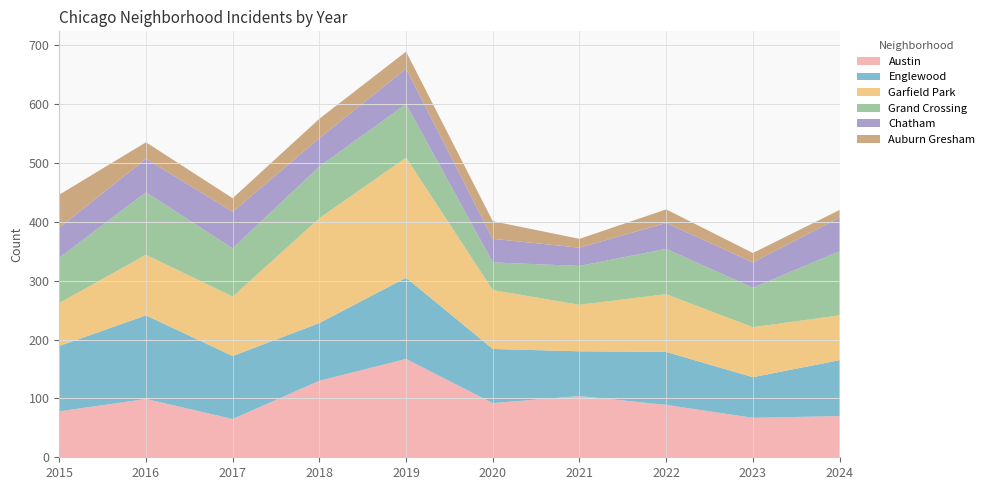

Reading left to right, transcribe all the data shown in this chart.

Austin: 2015=78	2016=99	2017=65	2018=130	2019=167	2020=92	2021=104	2022=89	2023=67	2024=70
Englewood: 2015=111	2016=142	2017=107	2018=98	2019=138	2020=92	2021=76	2022=90	2023=69	2024=95
Garfield Park: 2015=73	2016=103	2017=101	2018=178	2019=204	2020=100	2021=79	2022=98	2023=85	2024=76
Grand Crossing: 2015=77	2016=106	2017=82	2018=88	2019=91	2020=47	2021=66	2022=77	2023=67	2024=109
Chatham: 2015=51	2016=57	2017=62	2018=48	2019=60	2020=40	2021=31	2022=44	2023=43	2024=57
Auburn Gresham: 2015=56	2016=28	2017=23	2018=33	2019=29	2020=30	2021=15	2022=23	2023=16	2024=13